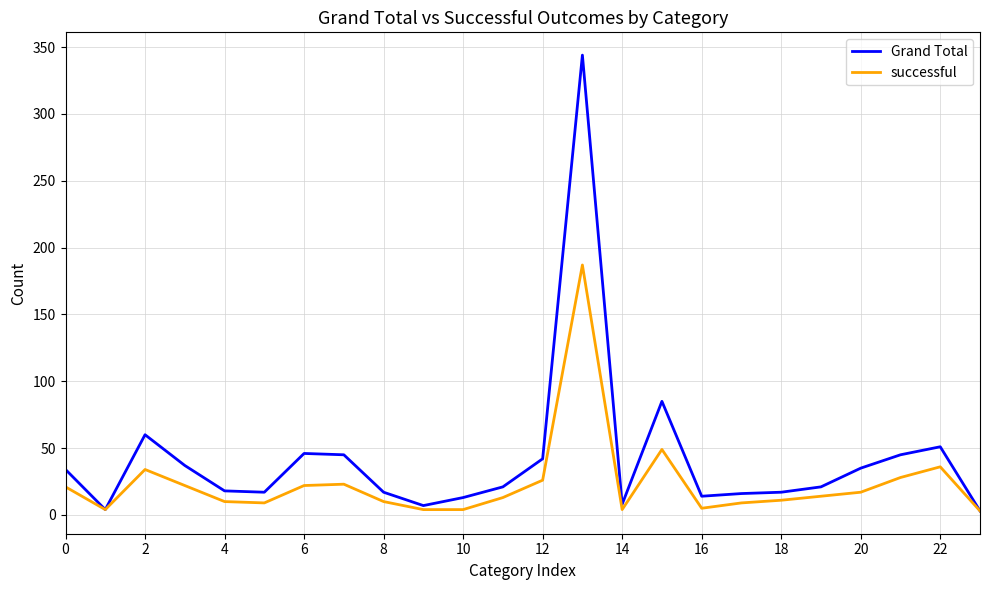

List the series in order of their peak value, highest first.

Grand Total, successful